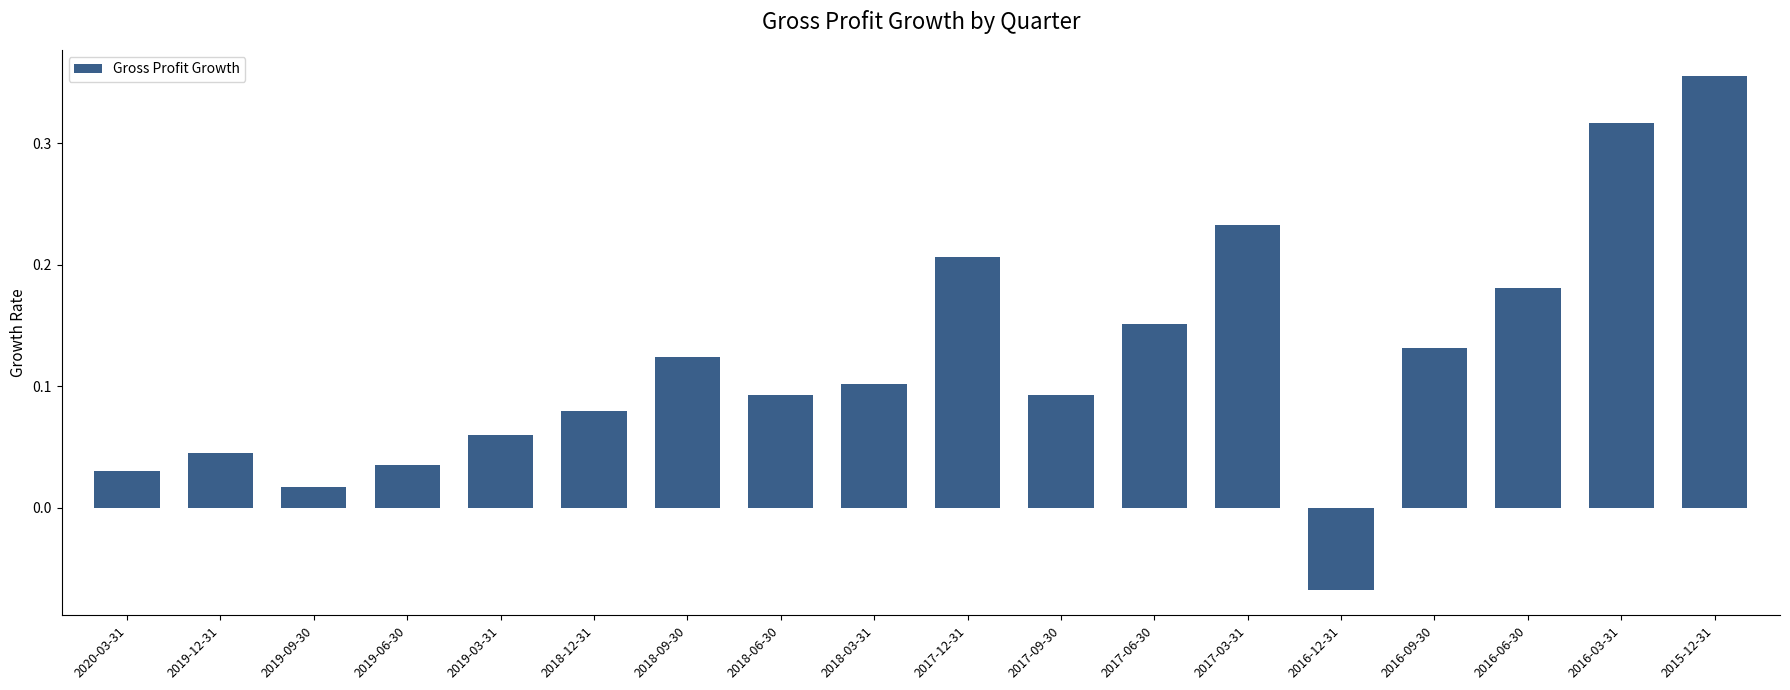

Is it true that the value at 2017-09-30 is 0.2?

False